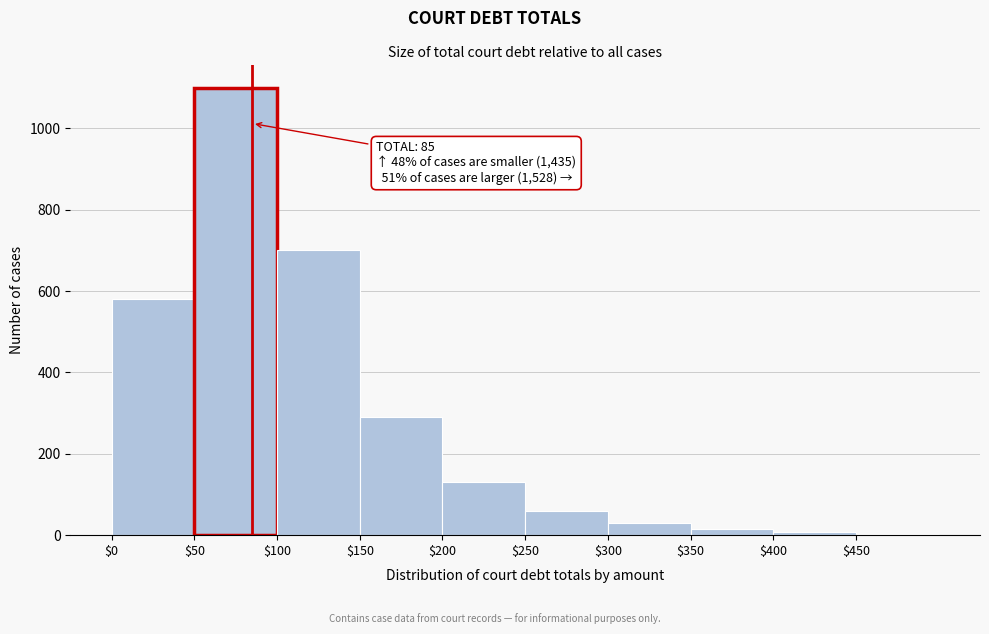

Over which range of the x-axis is the bar tallest?

50 to 100